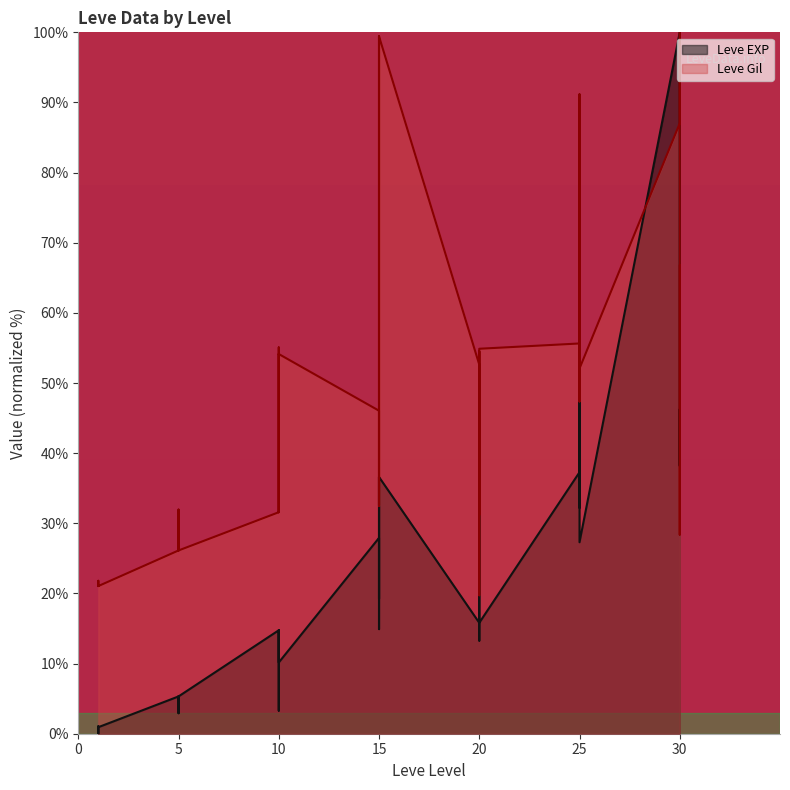

Between 20 and 25, which is larger?

20